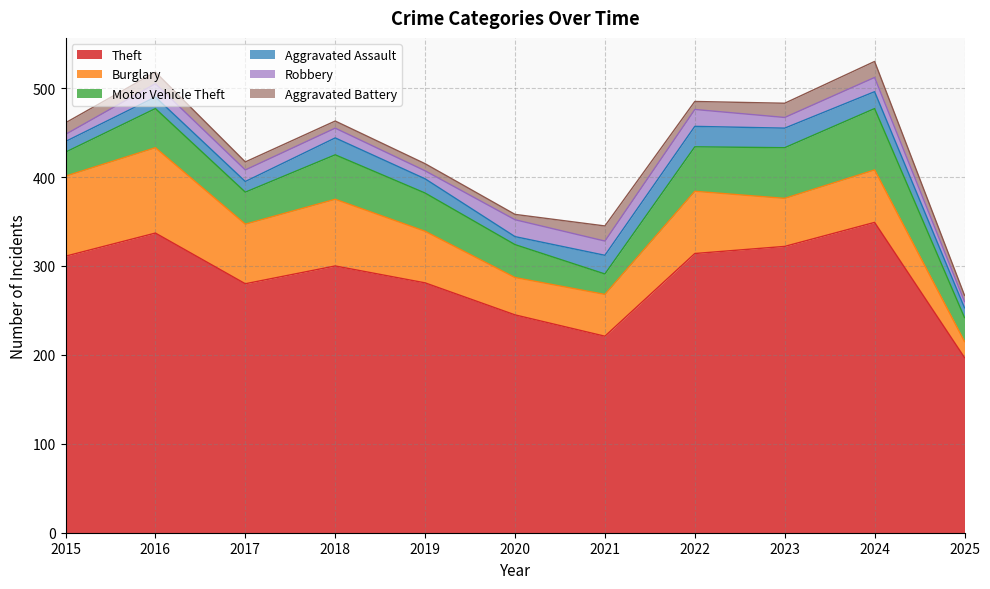

What is the difference between the maximum and minimum values in the Aggravated Battery series?

12